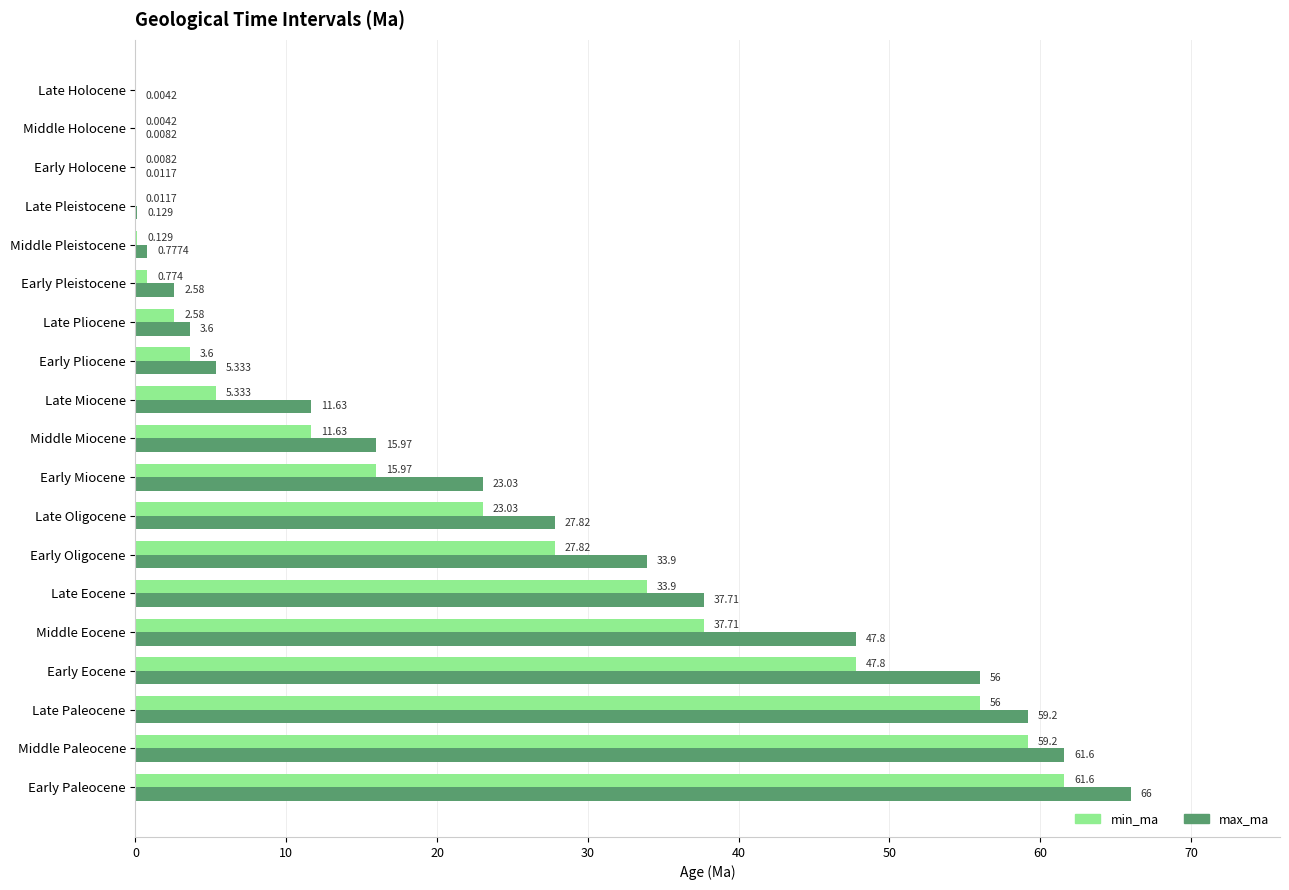

Which series changed the most between Middle Paleocene and Early Holocene?

max_ma